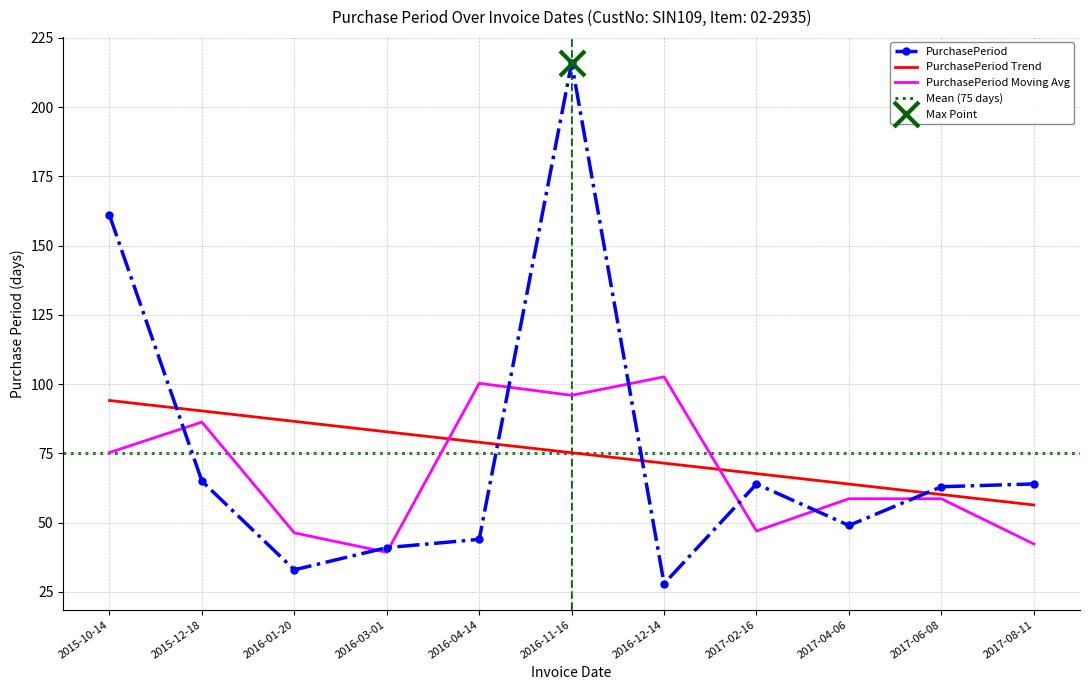

What is the smallest value displayed?

28